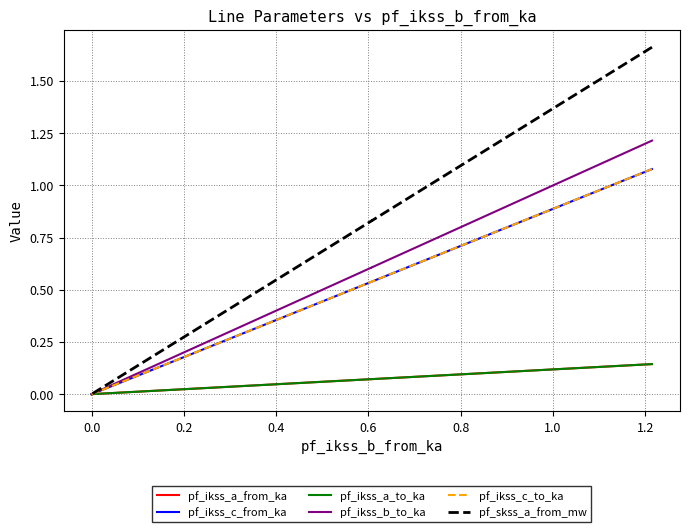

What is the average value of the pf_skss_a_from_mw series?

0.8